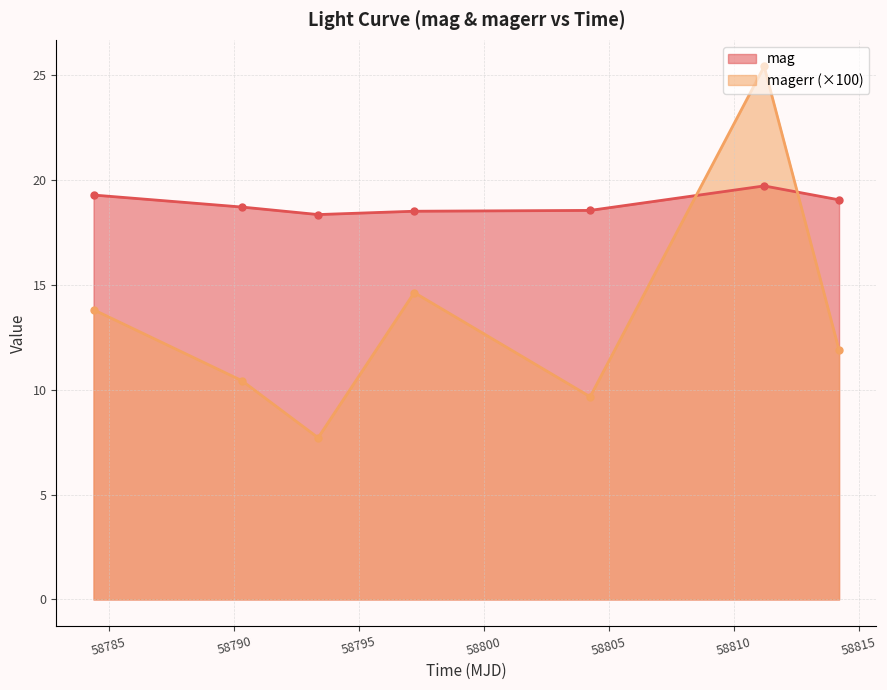

Where does the magerr series first go above 11?

58784.37876159977